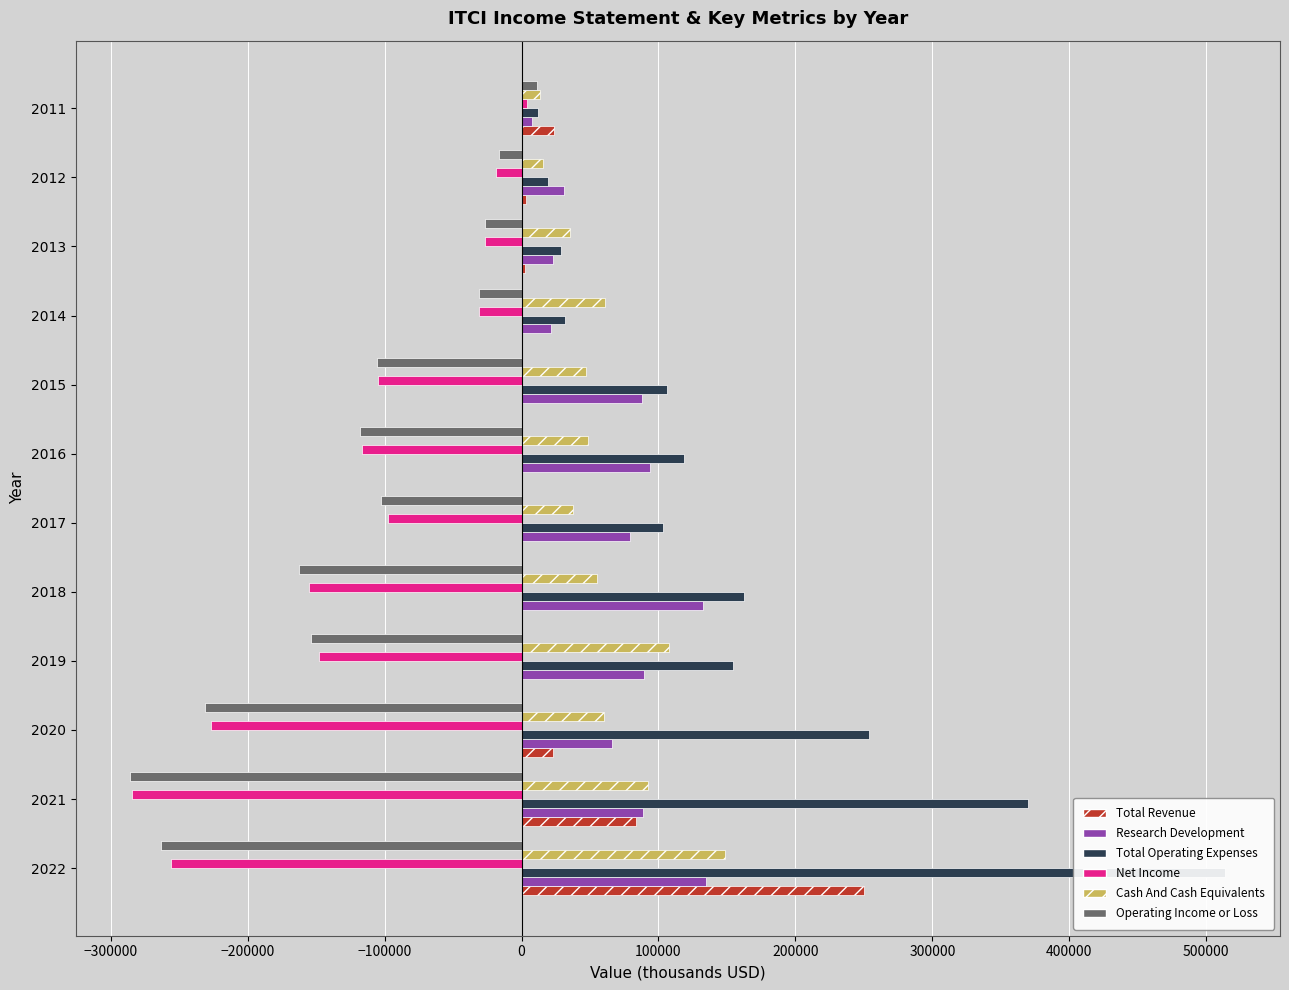

Reading right to left, list all the values displayed in this chart.

Total Revenue: 23400	3100	2700	600	100	300	200	0	100	22800	83800	250300
Research Development: 7700	31000	23000	21200	87700	93800	79400	132200	89100	65800	88800	134700
Total Operating Expenses: 12300	19500	29000	31600	105900	118600	103100	162300	154100	254000	369500	513900
Net Income: 4300	-18300	-26900	-30700	-104800	-116400	-97800	-155100	-147700	-227000	-284100	-256300
Cash And Cash Equivalents: 13700	15600	35200	61300	47200	48600	37800	54900	107600	60000	92400	148600
Operating Income or Loss: 11100	-16400	-26300	-31000	-105800	-118300	-102800	-162300	-154000	-231200	-285700	-263600